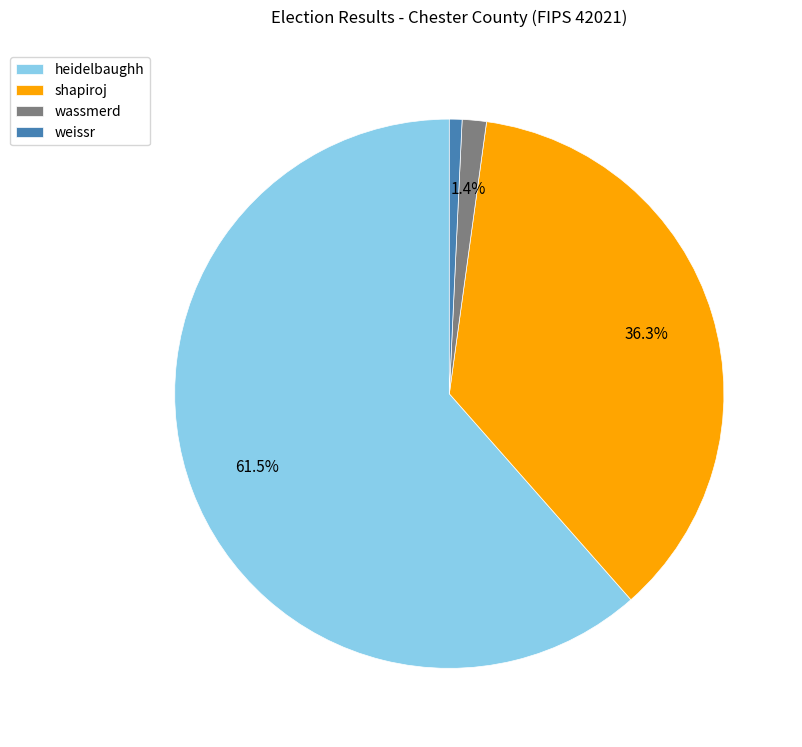

To the nearest percent, what is the difference between the weissr and wassmerd slice percentages?

1%